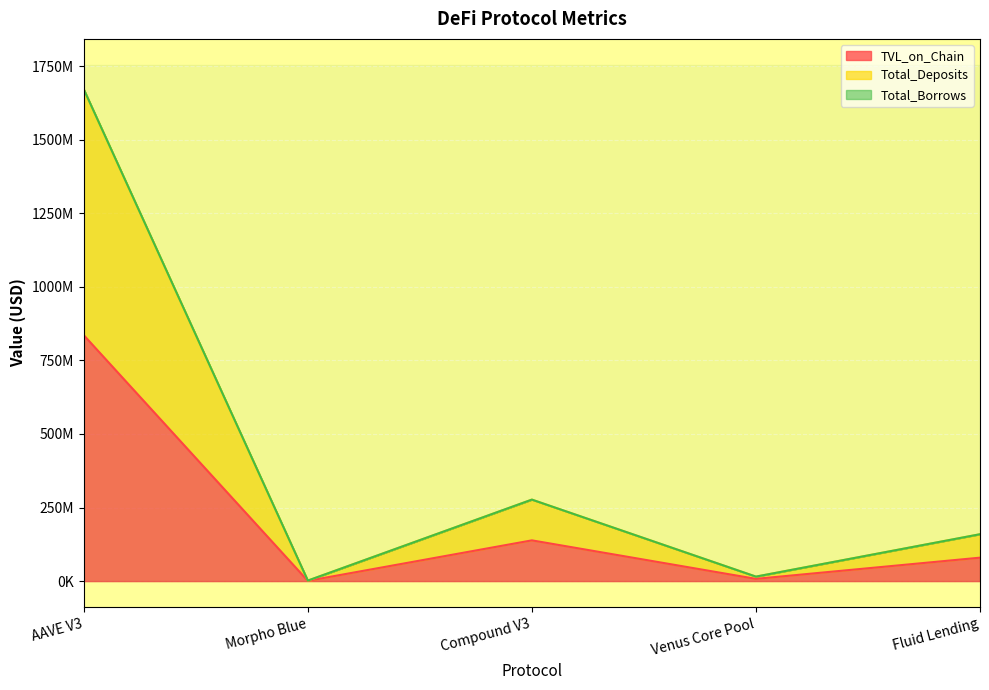

Which series has the largest total across all categories?

Total_Deposits